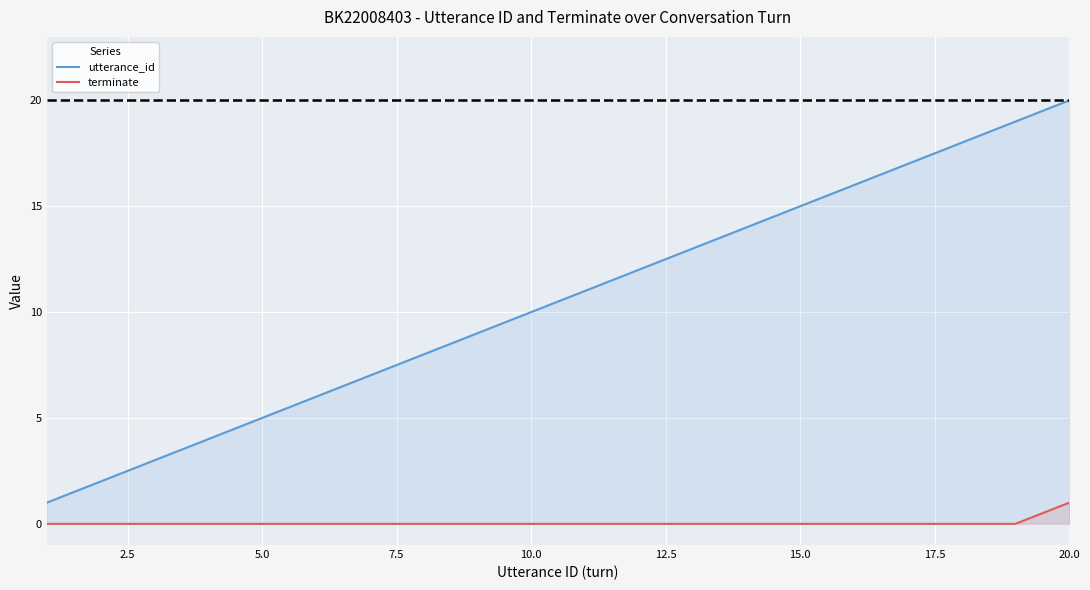

Reading right to left, transcribe all the data shown in this chart.

utterance_id: 20	19	18	17	16	15	14	13	12	11	10	9	8	7	6	5	4	3	2	1
terminate: 1	0	0	0	0	0	0	0	0	0	0	0	0	0	0	0	0	0	0	0